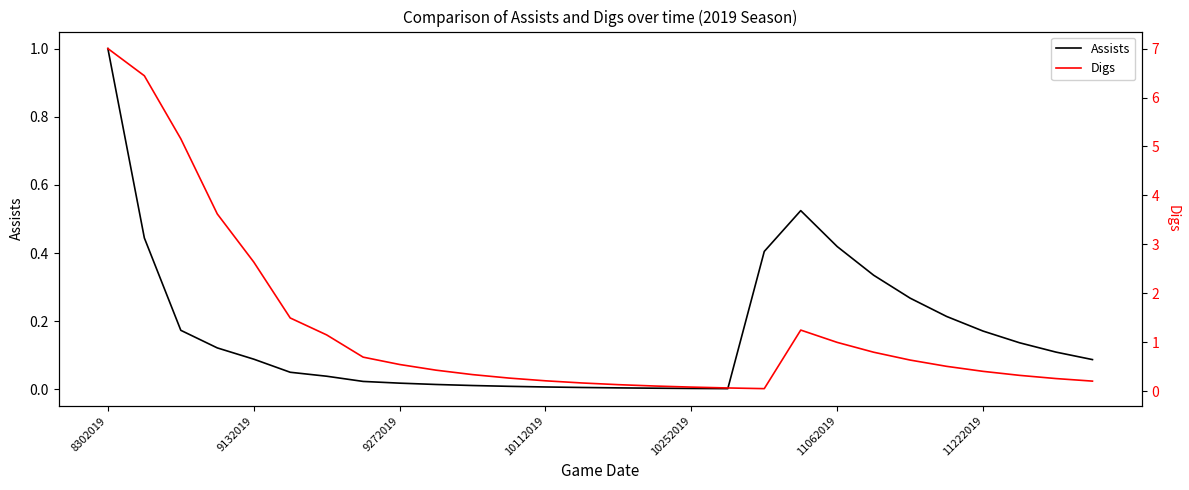

How many lines are shown in the chart?

2